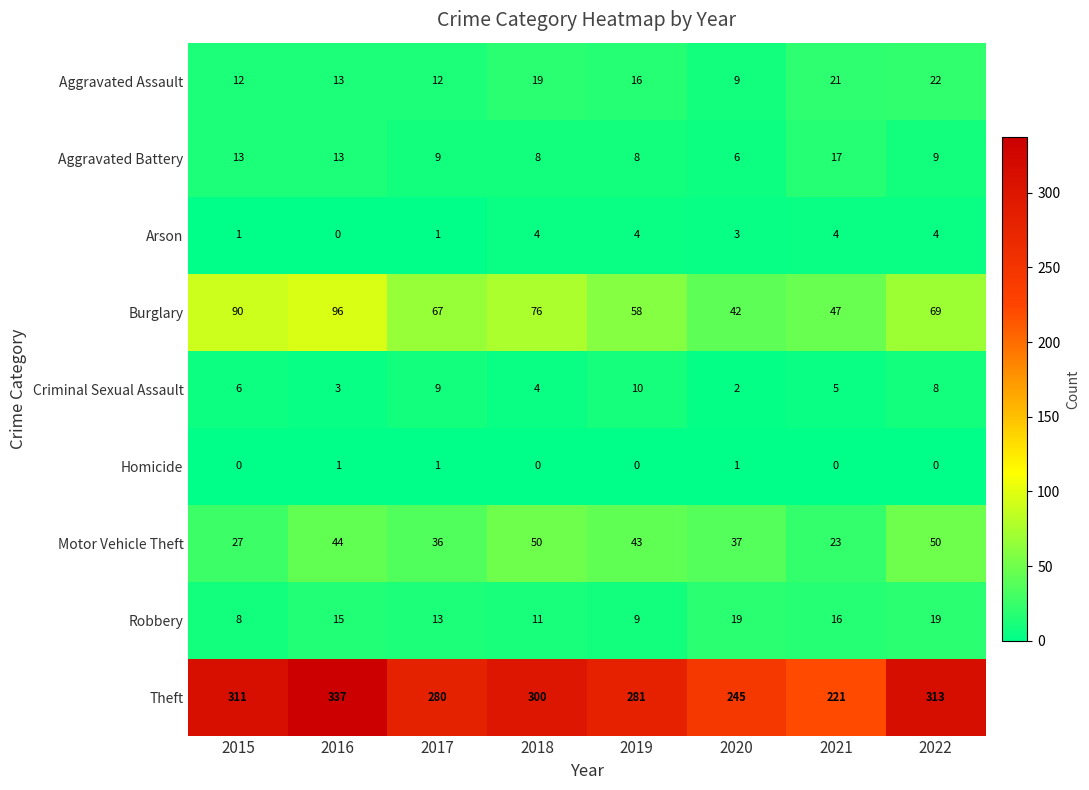

At how many categories does at least one series exceed 110?

8